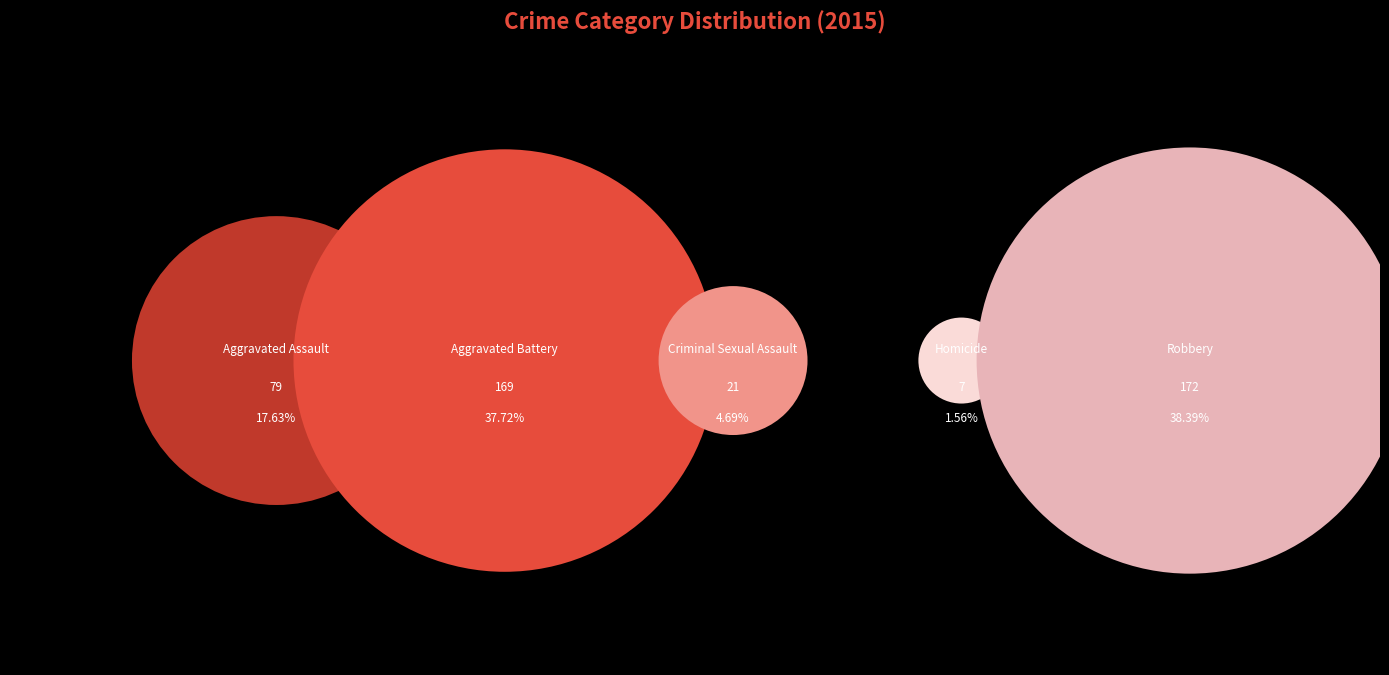

What is the total percentage of Robbery and Criminal Sexual Assault?

43.1%